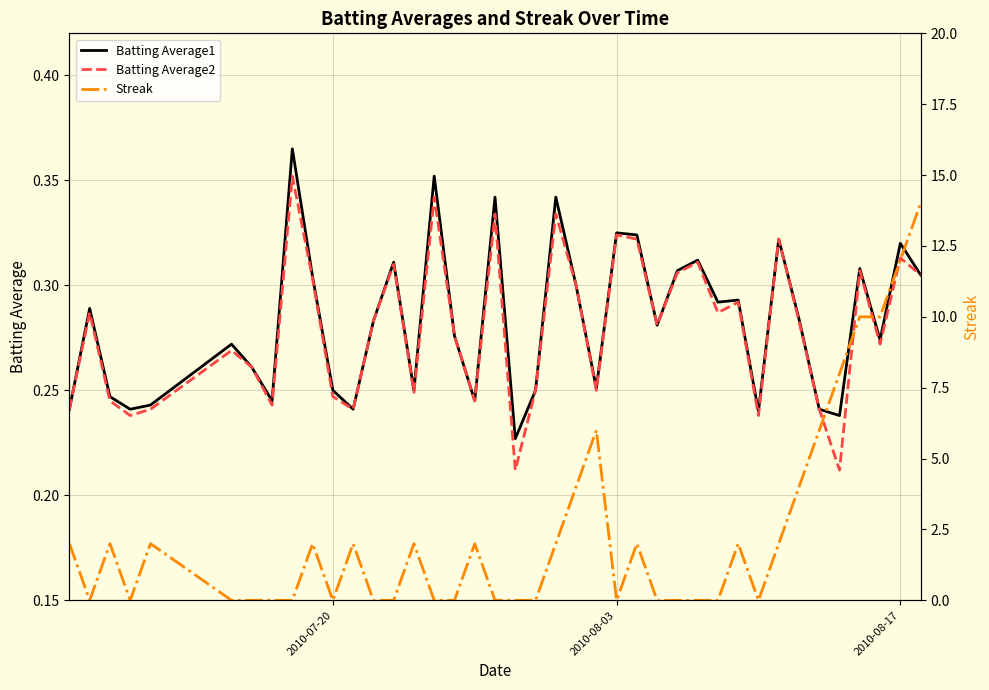

True or false: Streak and Batting Average1 cross at least once.

True